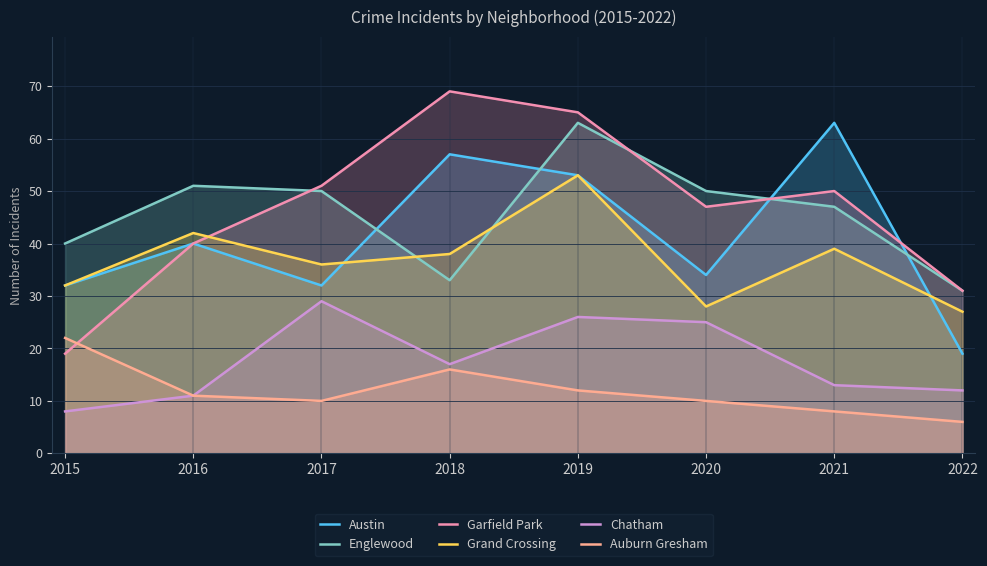

Where is Chatham nearest to the value 18?

2018